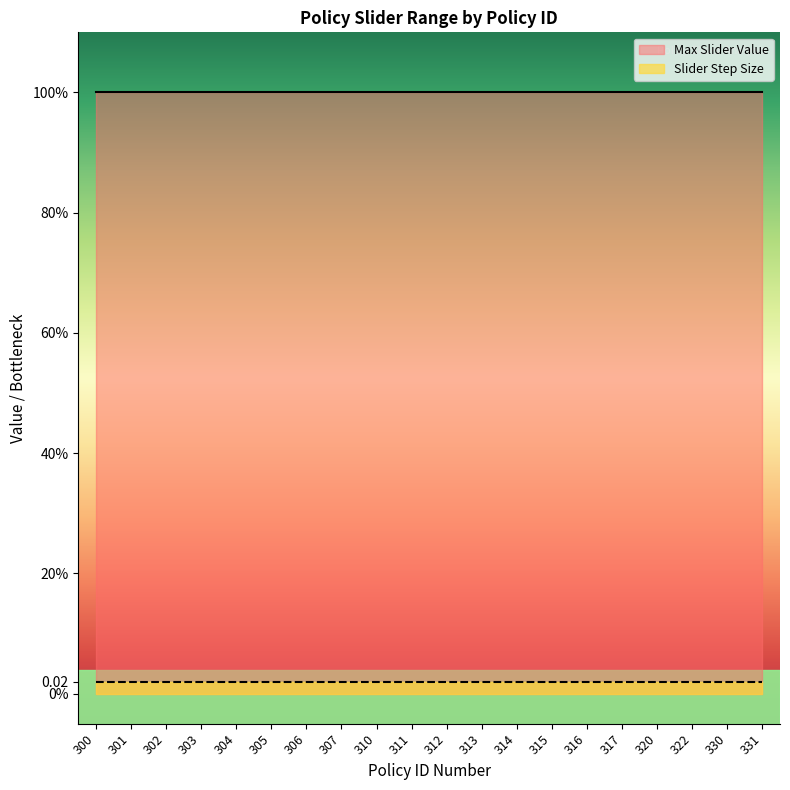

Reading right to left, extract all data points from this chart.

Max Slider Value: 1.0	1.0	1.0	1.0	1.0	1.0	1.0	1.0	1.0	1.0	1.0	1.0	1.0	1.0	1.0	1.0	1.0	1.0	1.0	1.0
Slider Step Size: 0.0	0.0	0.0	0.0	0.0	0.0	0.0	0.0	0.0	0.0	0.0	0.0	0.0	0.0	0.0	0.0	0.0	0.0	0.0	0.0